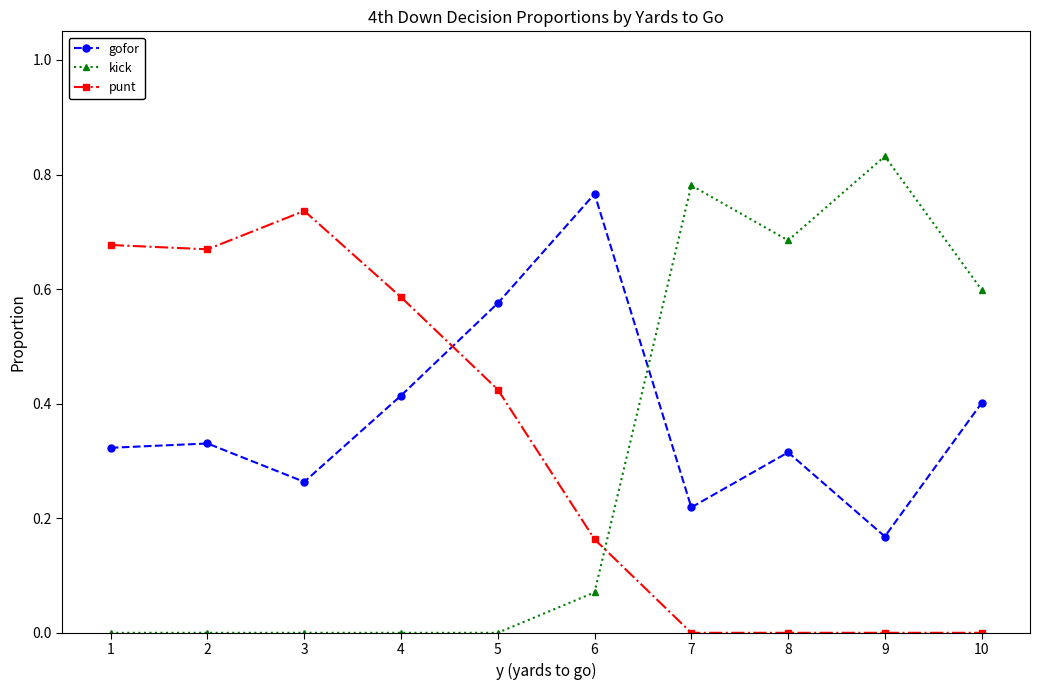

Count the punt values in the range 0 to 1.

10